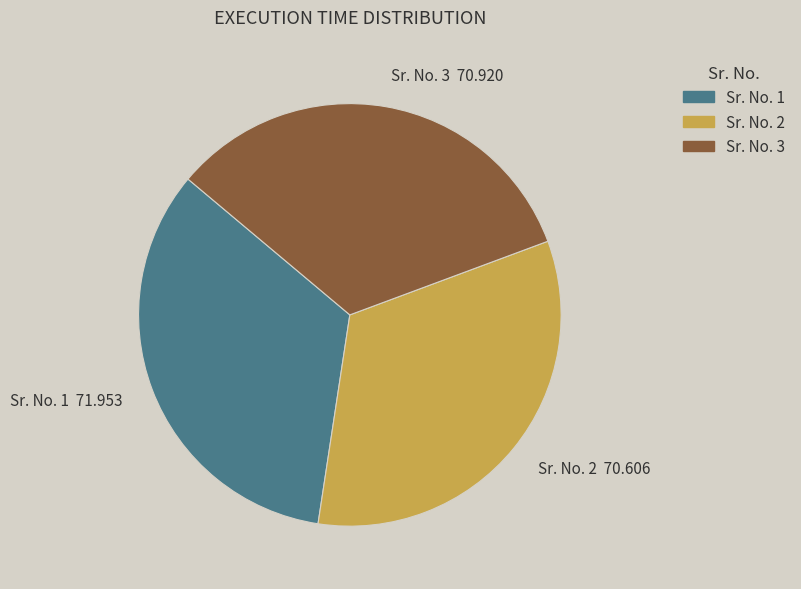

Does any single category account for the majority?

No